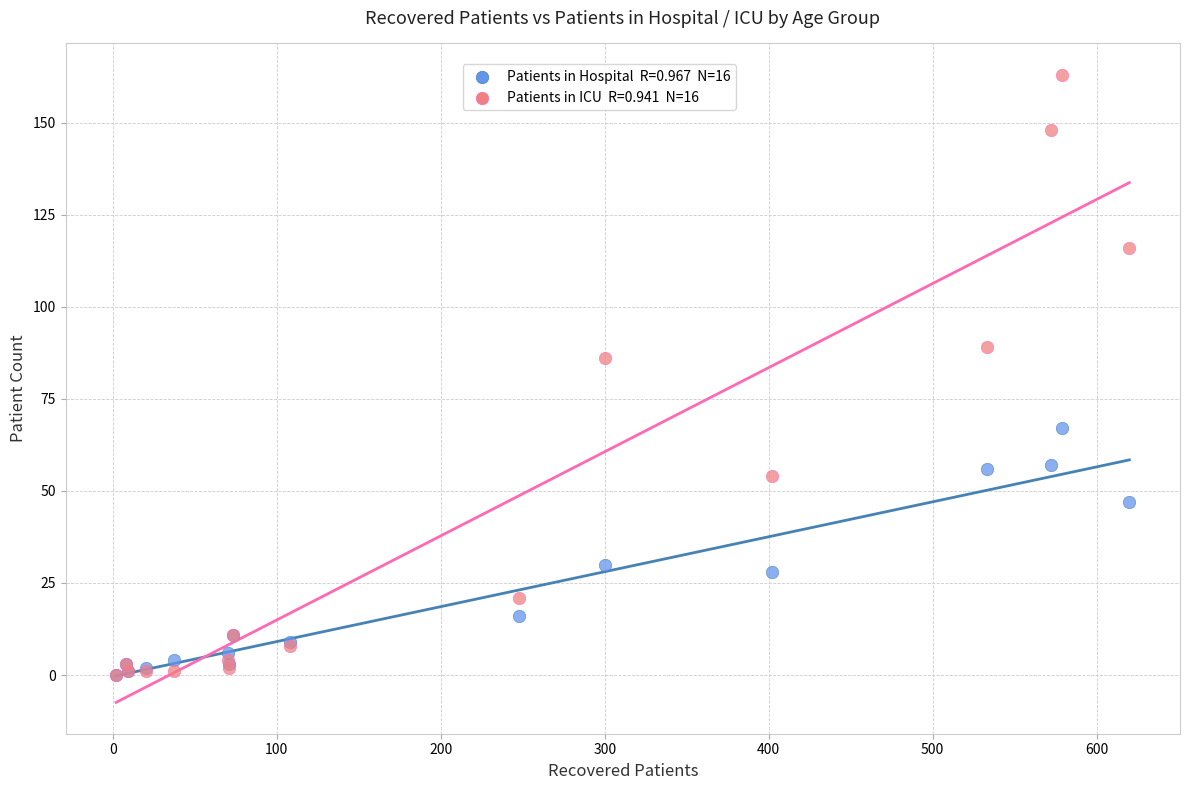

Across all series, what Y value is closest to 81?

86